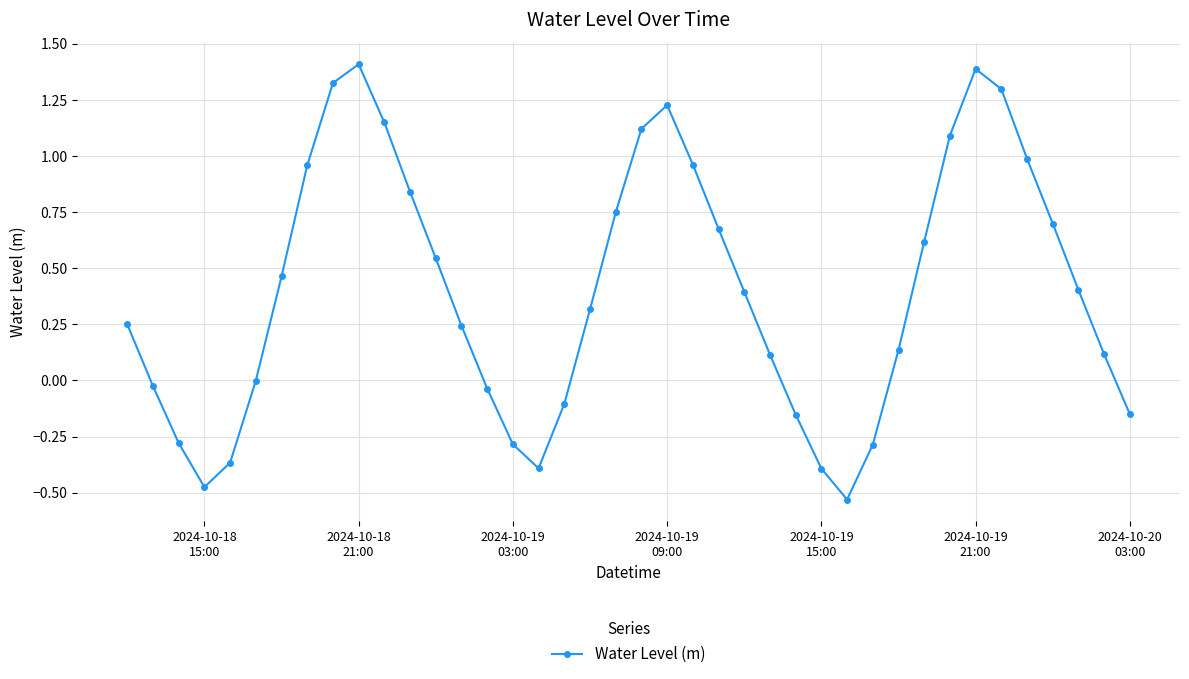

What is the value of the 19th point from the left?

0.3